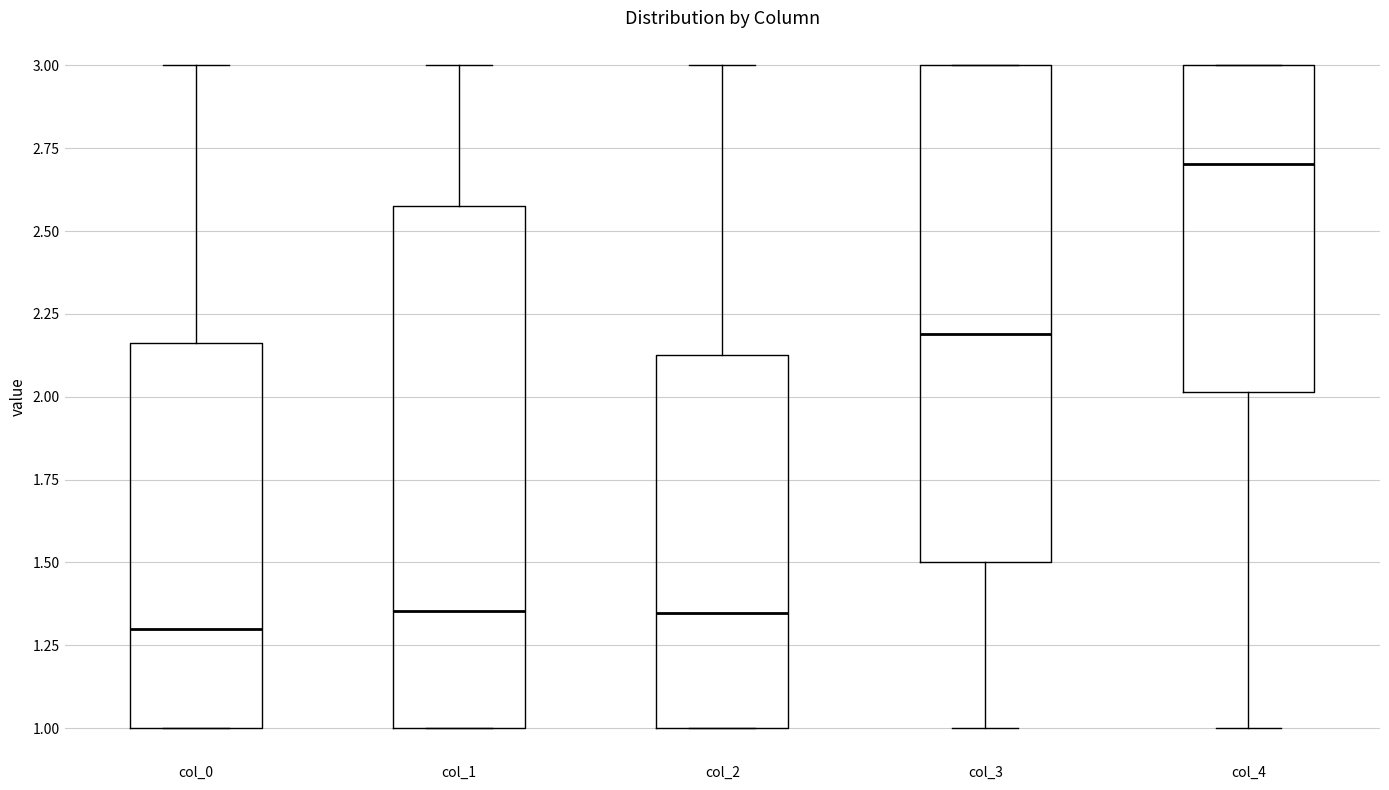

Which box is the tallest, from its lower edge to its upper edge?

col_1